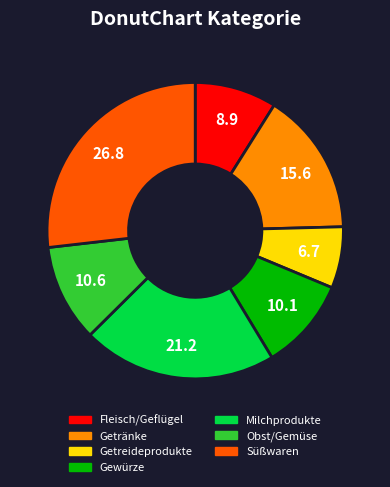

Is the sum of Süßwaren and Milchprodukte greater than half?

No